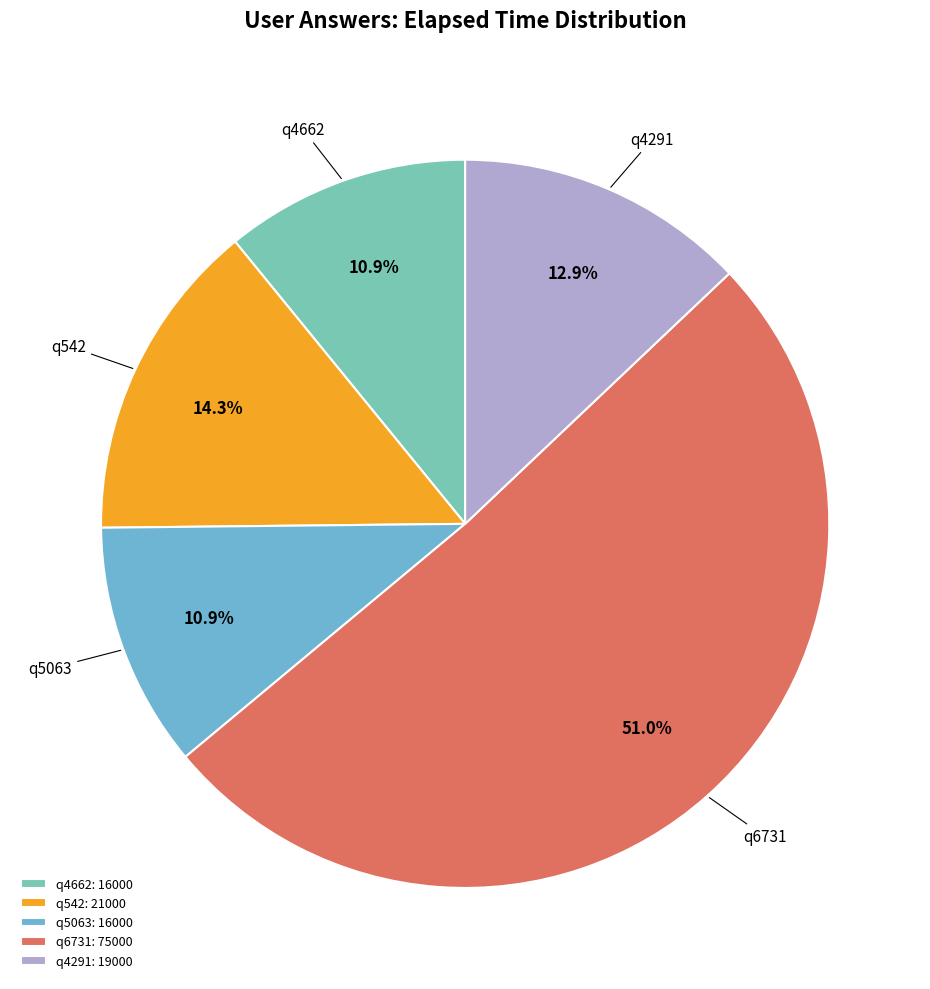

What is the total percentage of q5063 and q542?

25.2%